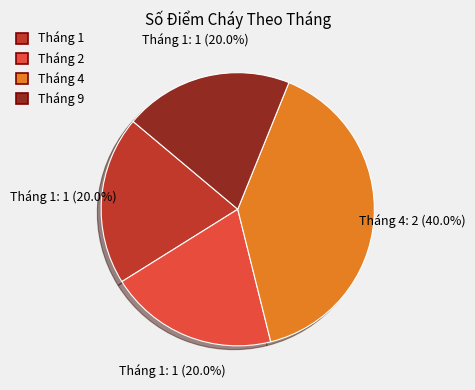

What is the ratio of the value at Tháng 2 to the value at Tháng 1?

1.0